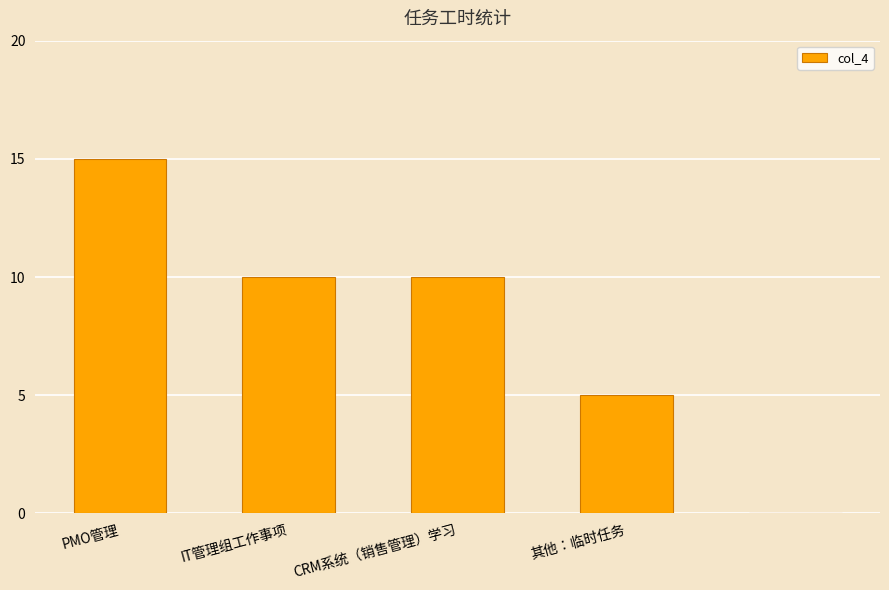

What is the greatest value displayed?

15